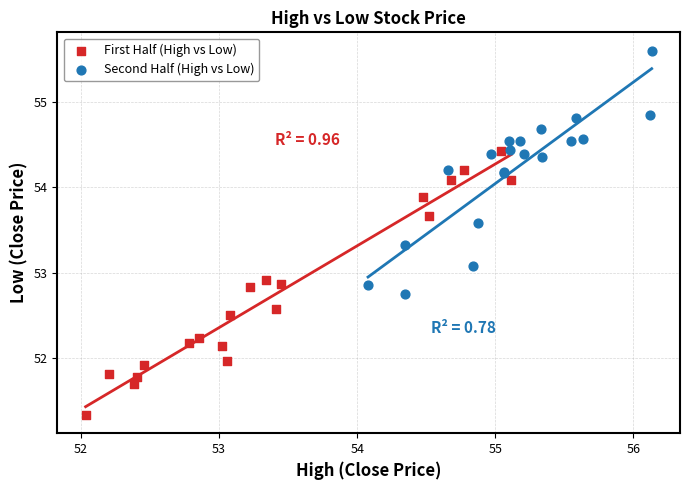

Which series has the widest spread of Y values?

First Half (High vs Low)